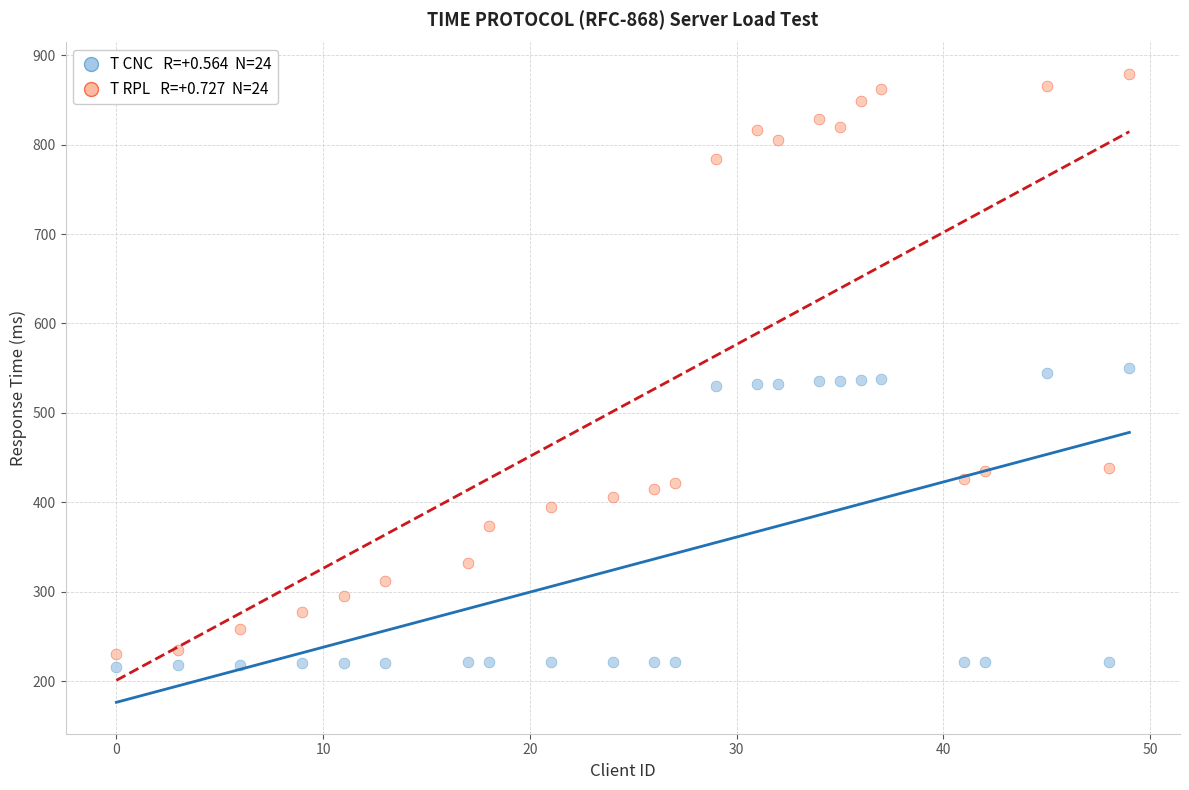

Across all data points, what is the range of X values (max minus min)?

49